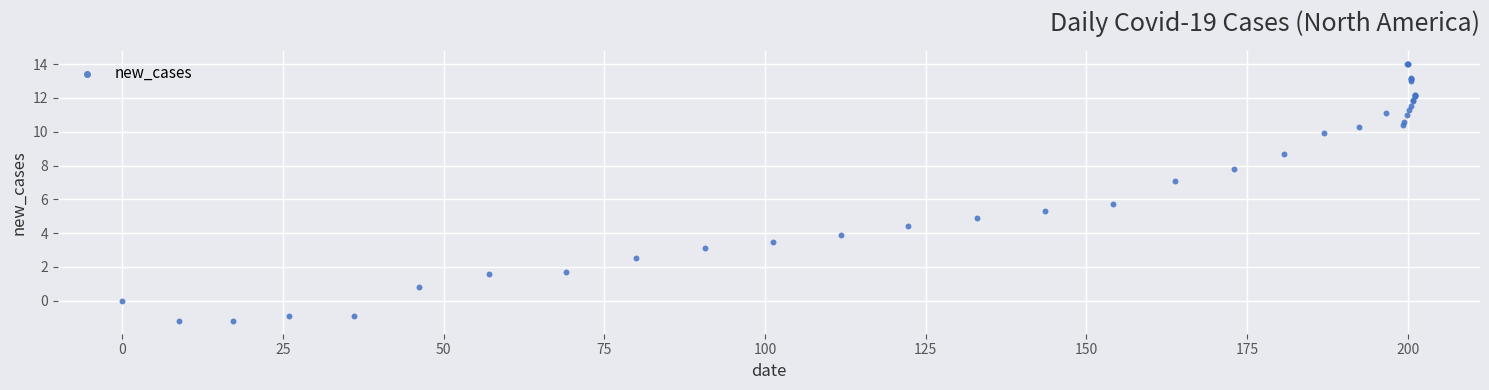

What Y value in the scatter plot is closest to 6?

5.7